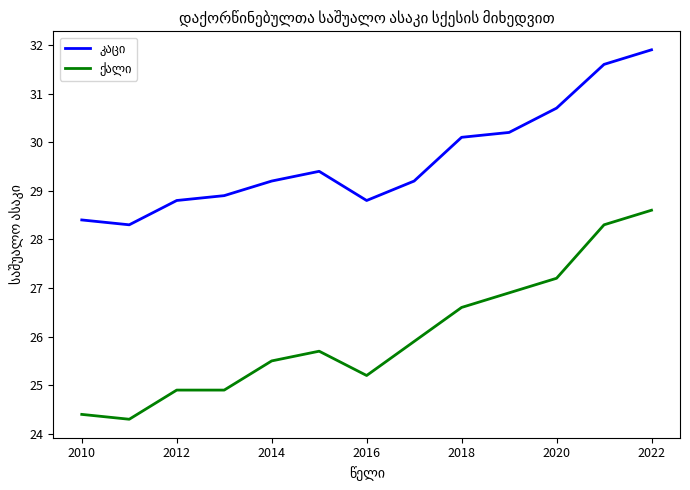

What is the maximum value shown in the chart?

31.9